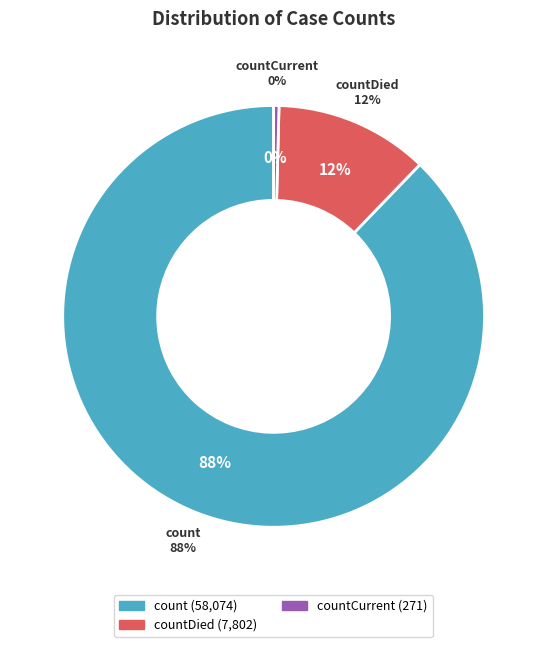

What is the majority slice?

count